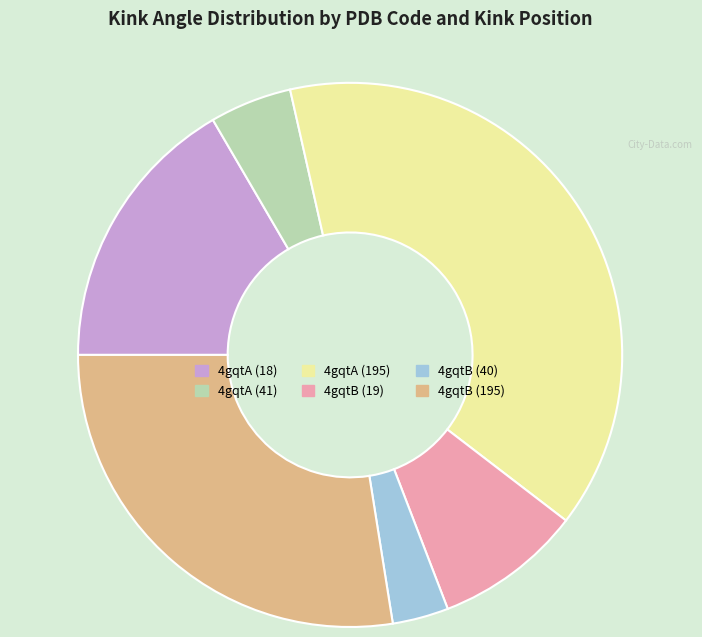

Which slice is the smallest?

4gqtB (40)